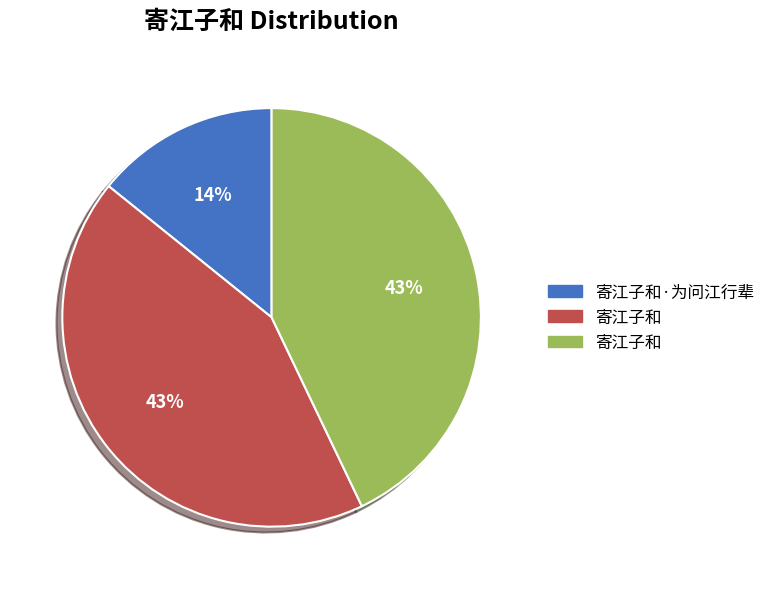

To the nearest percent, what is the average slice percentage?

33%